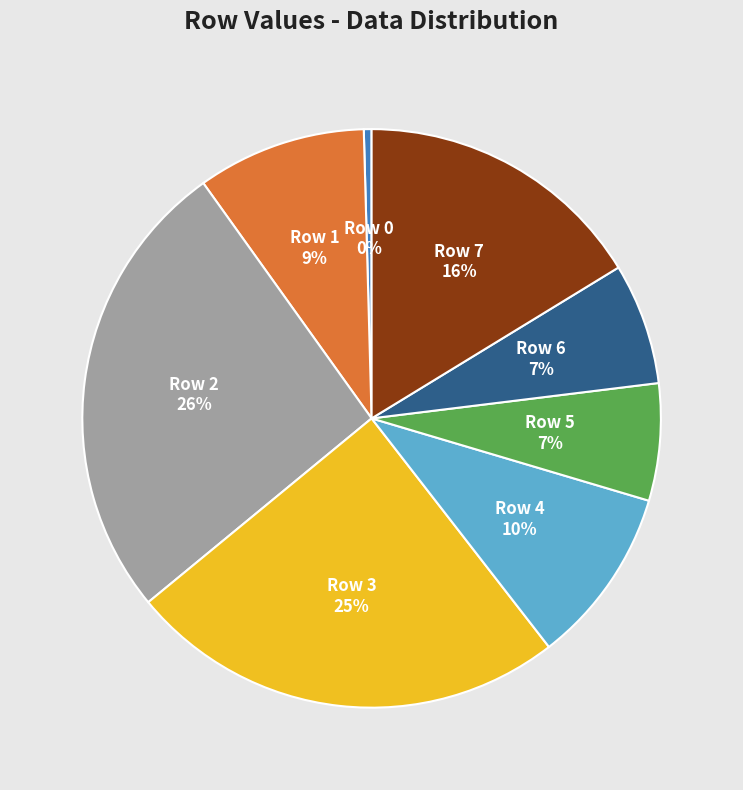

True or false: Row 0 accounts for 0% of the total.

True